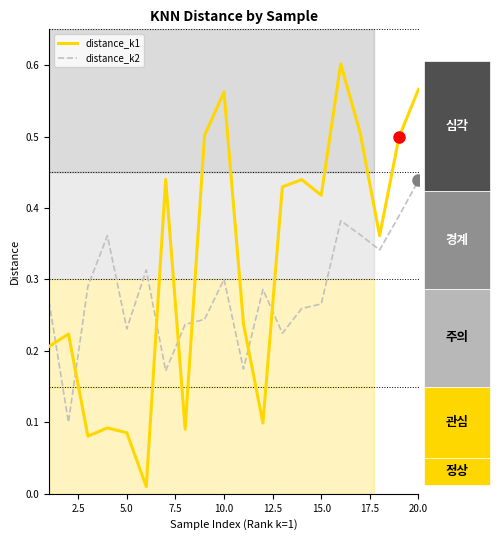

List the series in order of their peak value, highest first.

distance_k1, distance_k2